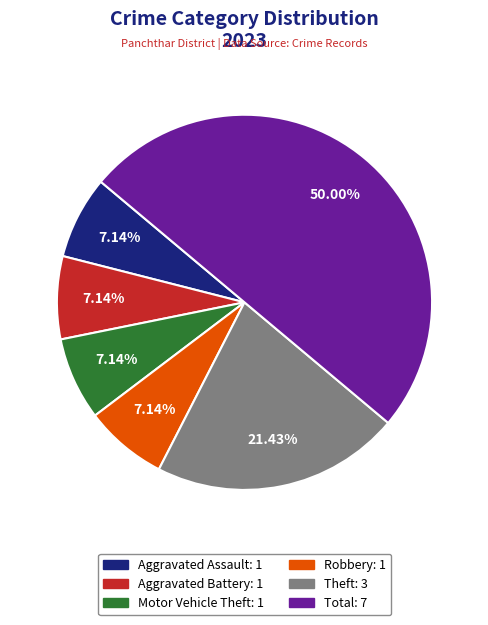

To the nearest percent, what percentage of the pie is Aggravated Assault?

7%